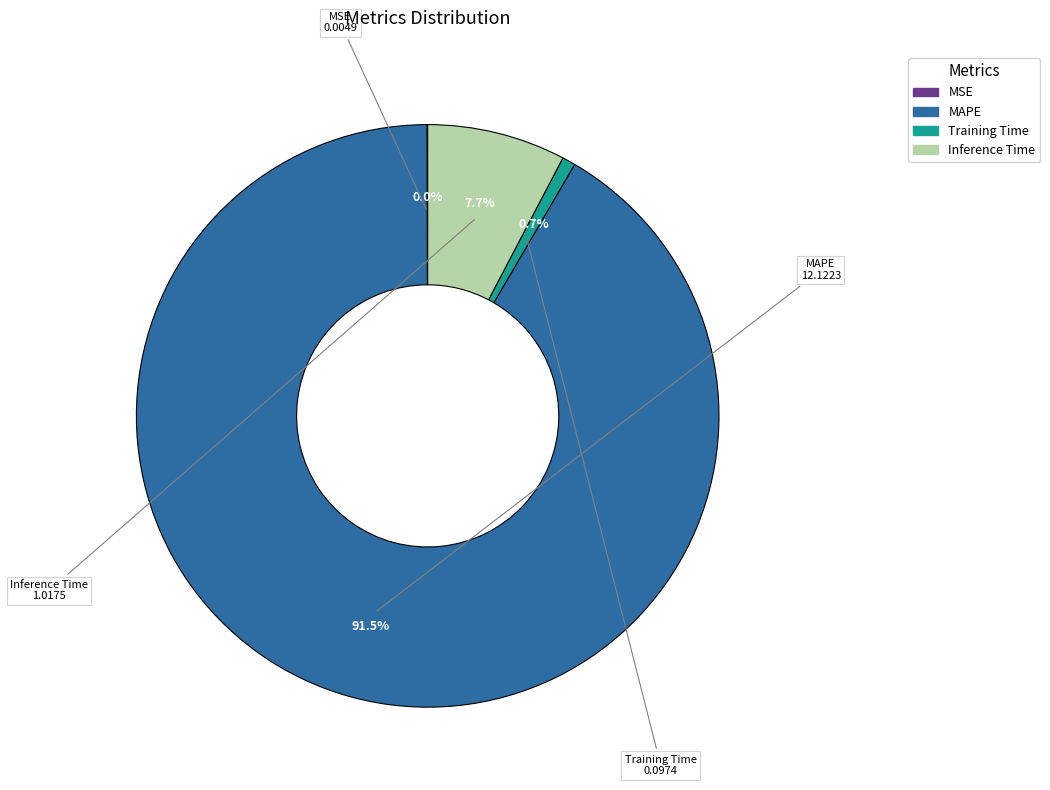

Which has a higher value, Training Time or MAPE?

MAPE